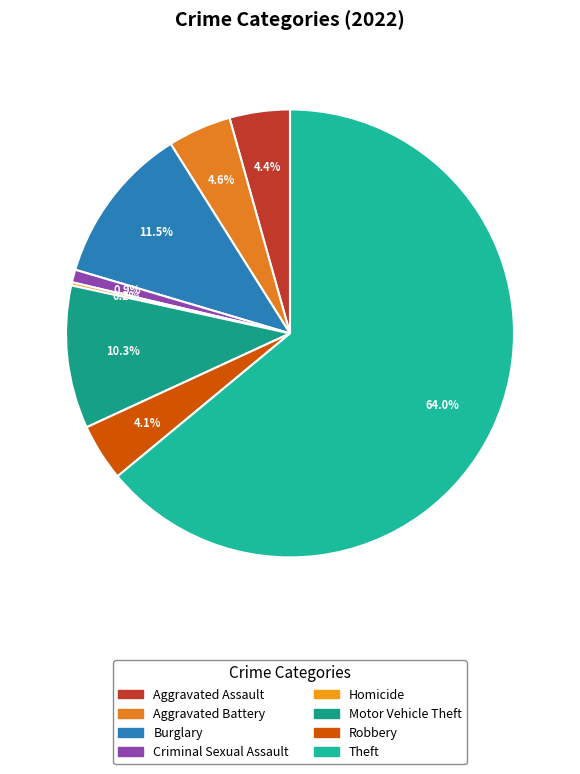

What is the largest slice in the pie chart?

Theft